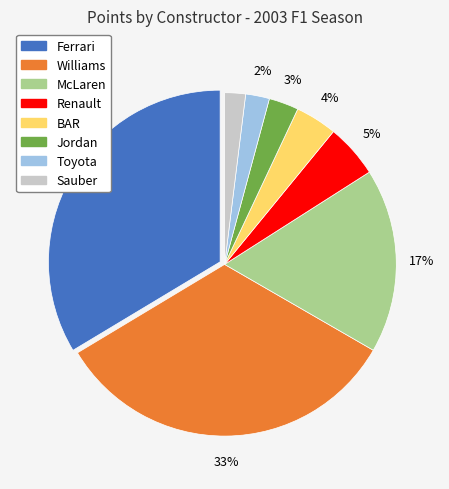

Do Toyota and Williams together represent more than half of the pie?

No